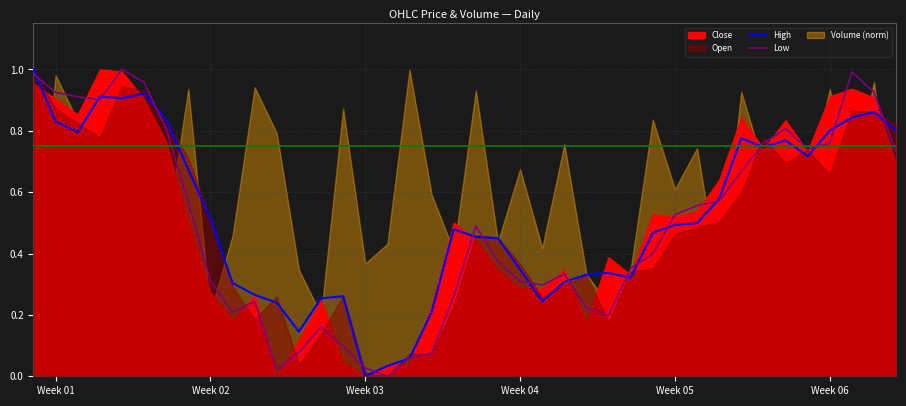

Which category has the lowest value in the High series?

Week 03